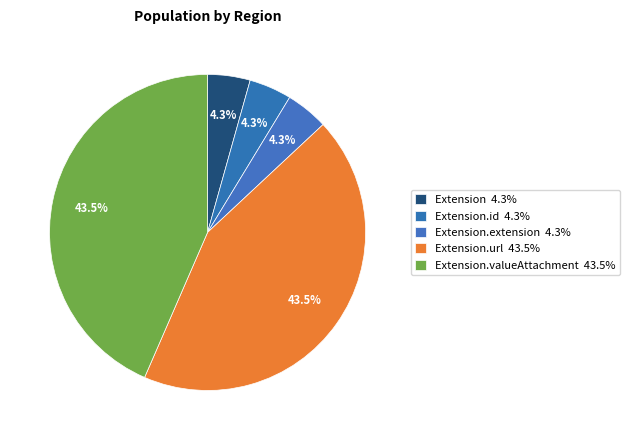

How many slices are in this pie chart?

5